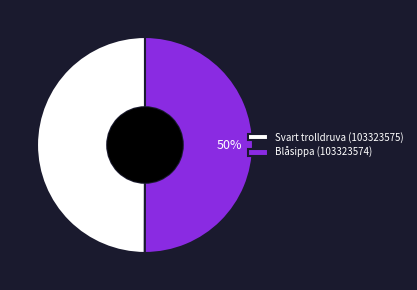

What is the ratio of the value at Blåsippa (103323574) to the value at Svart trolldruva (103323575)?

1.0